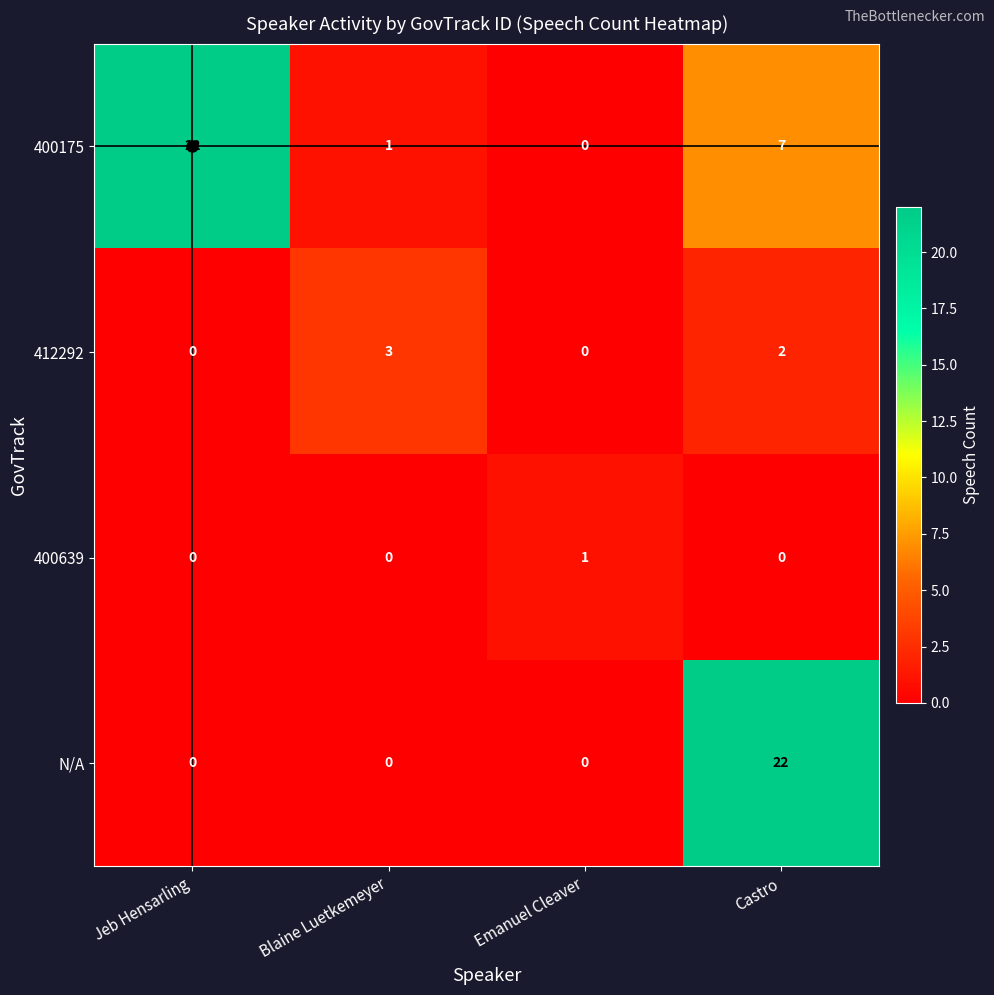

What is the difference between the maximum and minimum values in the N/A series?

22